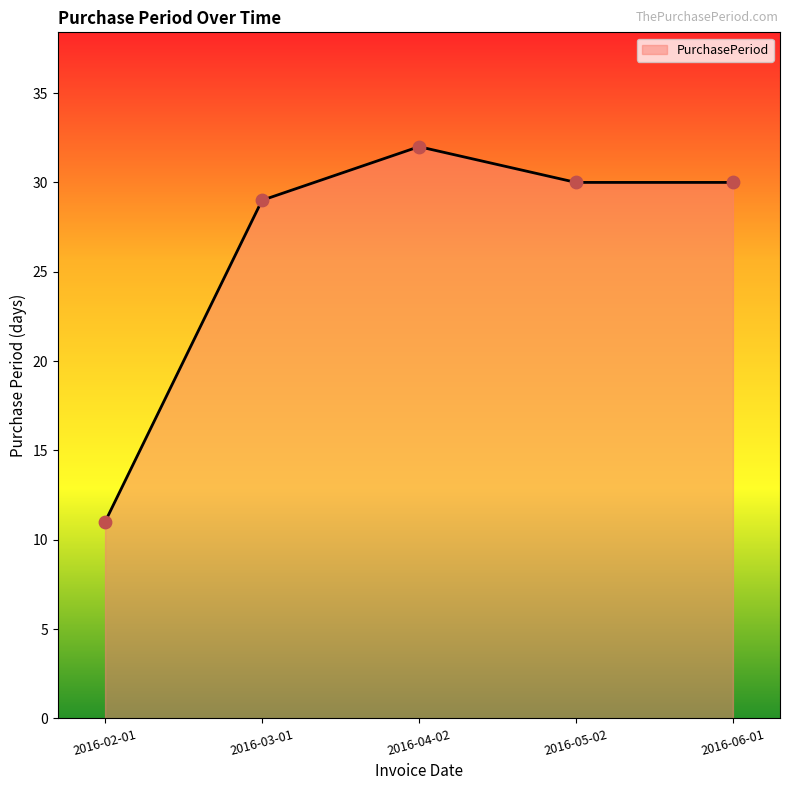

Between 2016-05-02 and 2016-04-02, which is larger?

2016-04-02